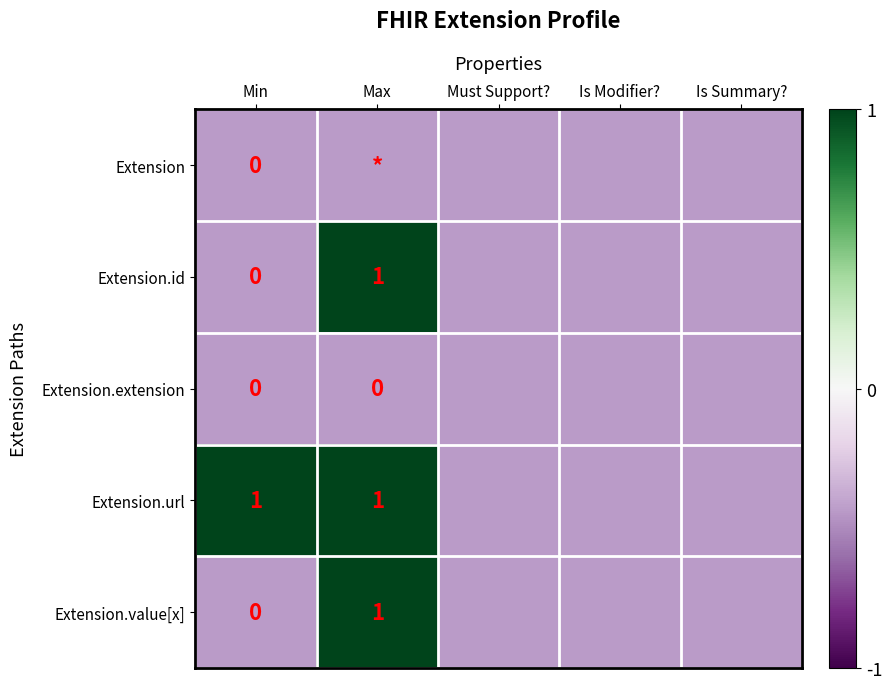

What is the maximum value for Extension.url?

1.0